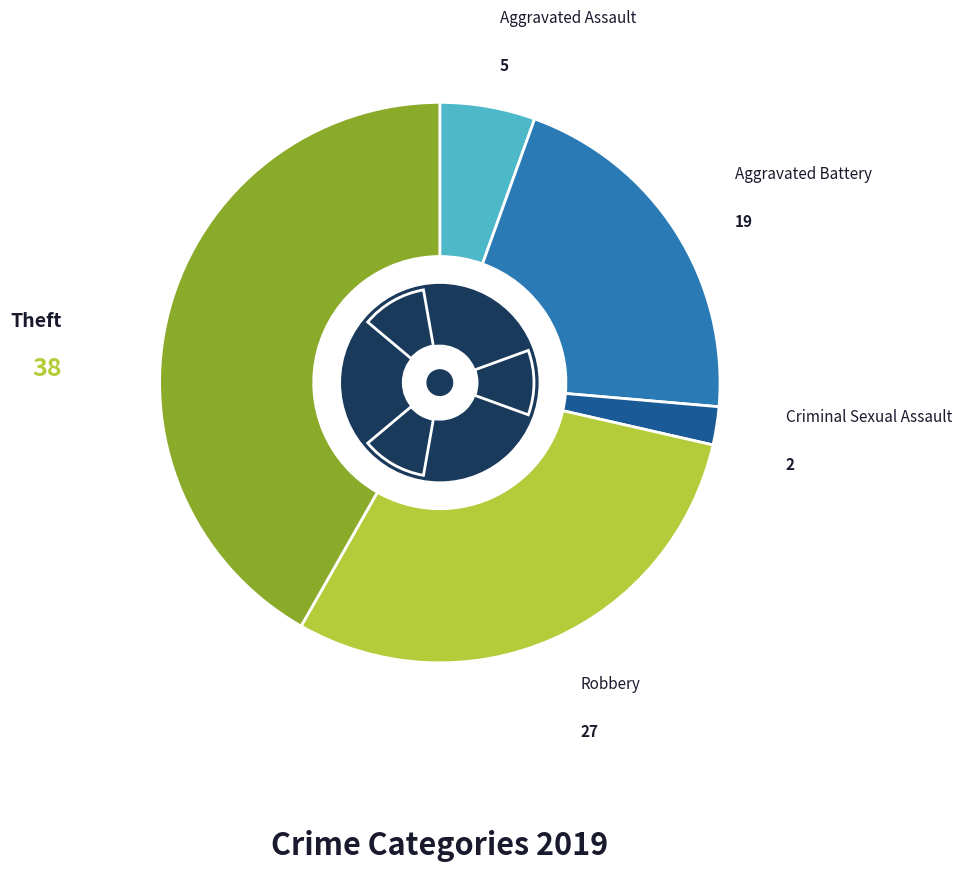

The Robbery slice represents 30% of the pie. True or false?

True